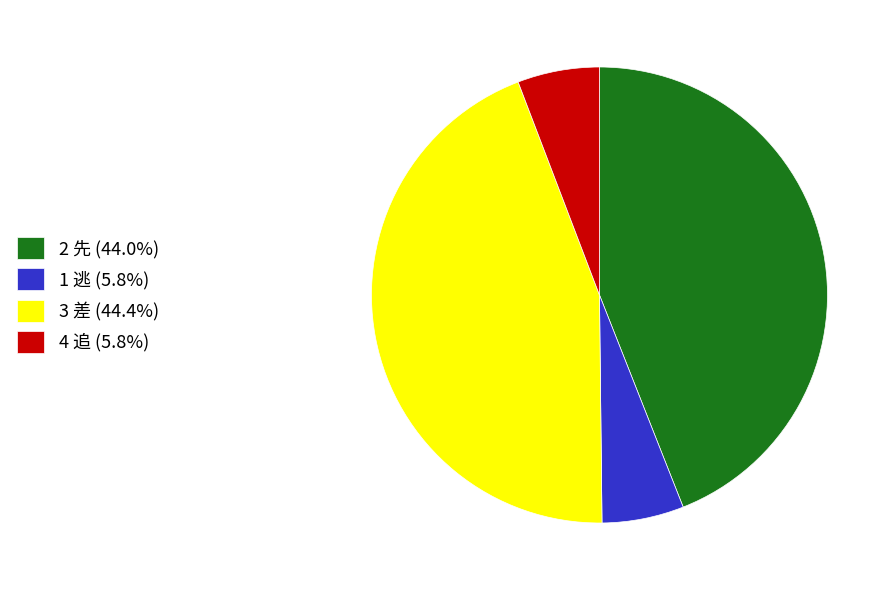

Does 1 逃 (5.8%) account for over 50% of the chart?

No